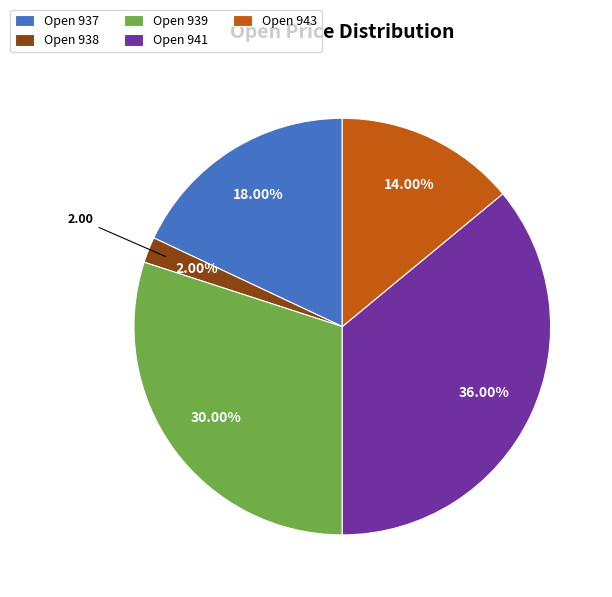

How many segments does this pie chart have?

5